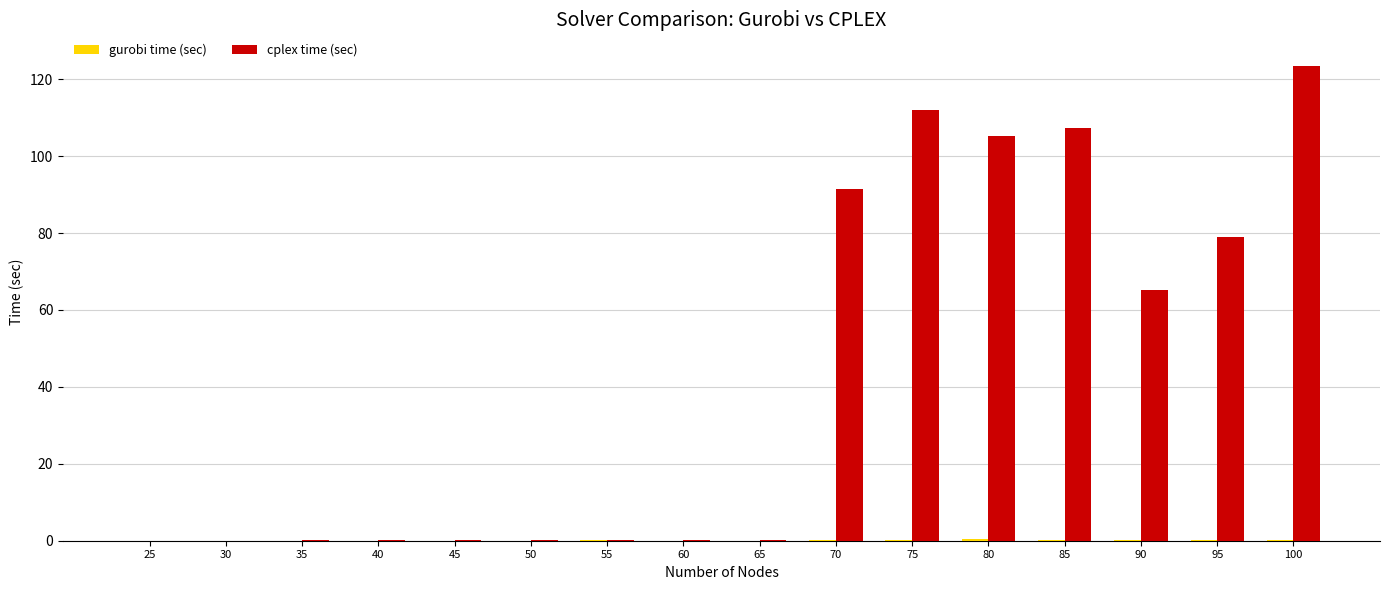

How many groups of bars are there?

16